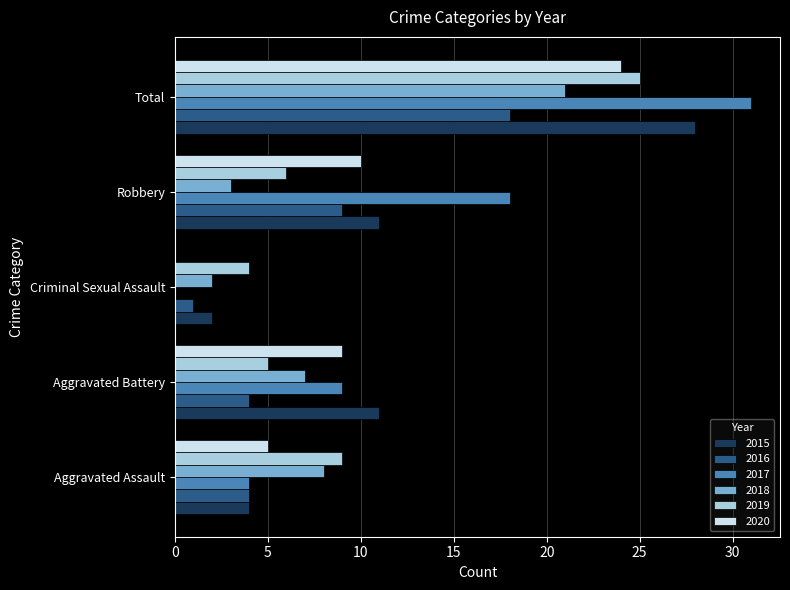

Where is 2018 nearest to the value 11?

Aggravated Assault